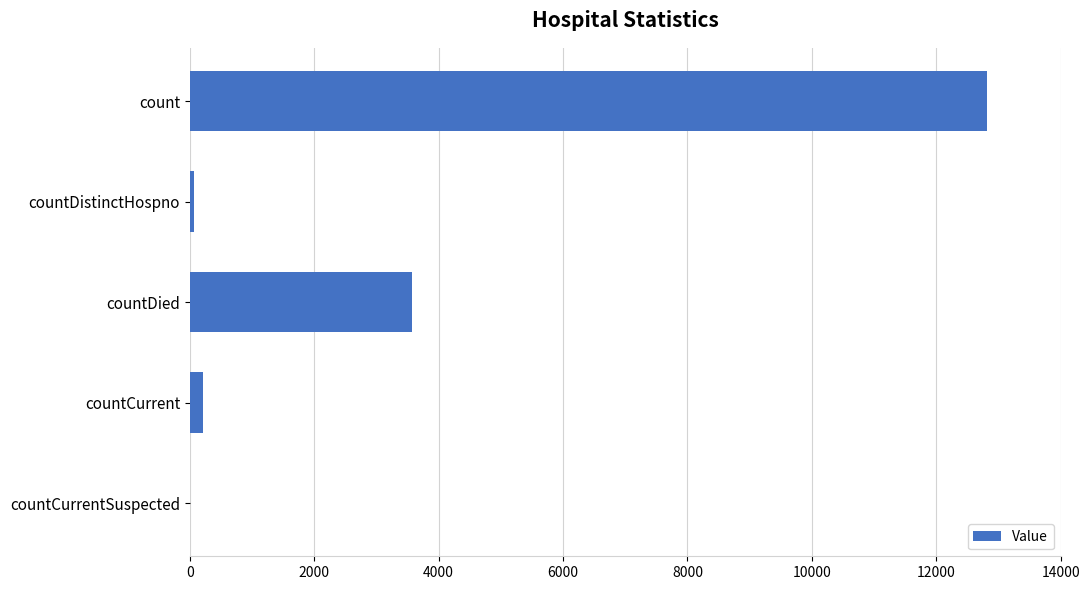

Which label corresponds to the largest value in the chart?

count